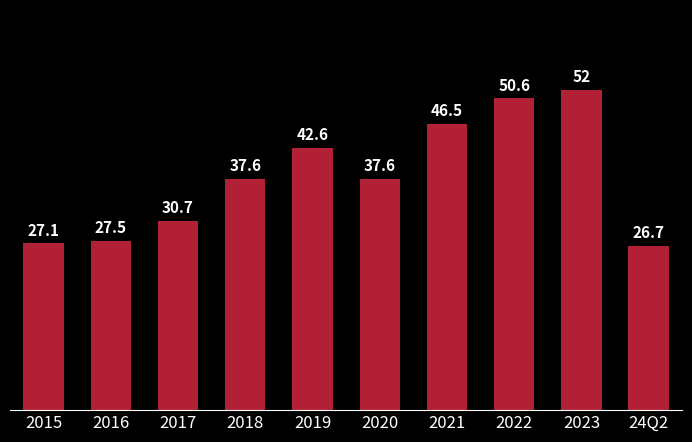

Reading right to left, extract all data points from this chart.

26.7	52.0	50.6	46.5	37.6	42.6	37.6	30.7	27.5	27.1